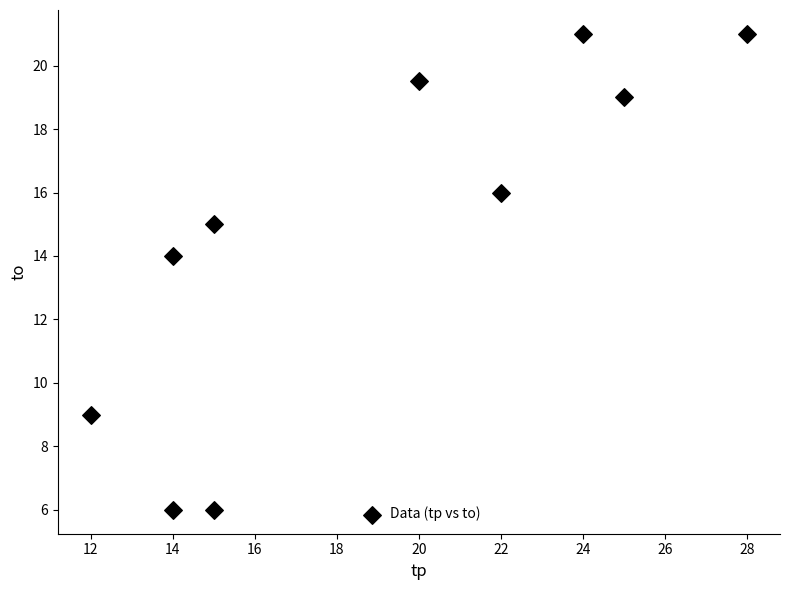

What Y value in the scatter plot is closest to 13?

14.0